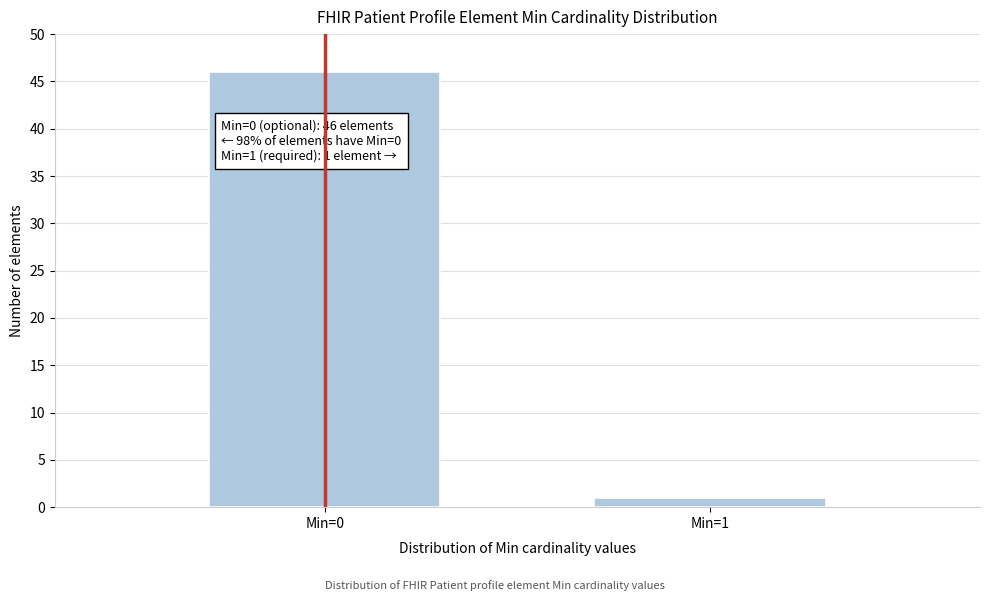

Reading right to left, what are all the values shown in this chart?

Min=1=1	Min=0=46